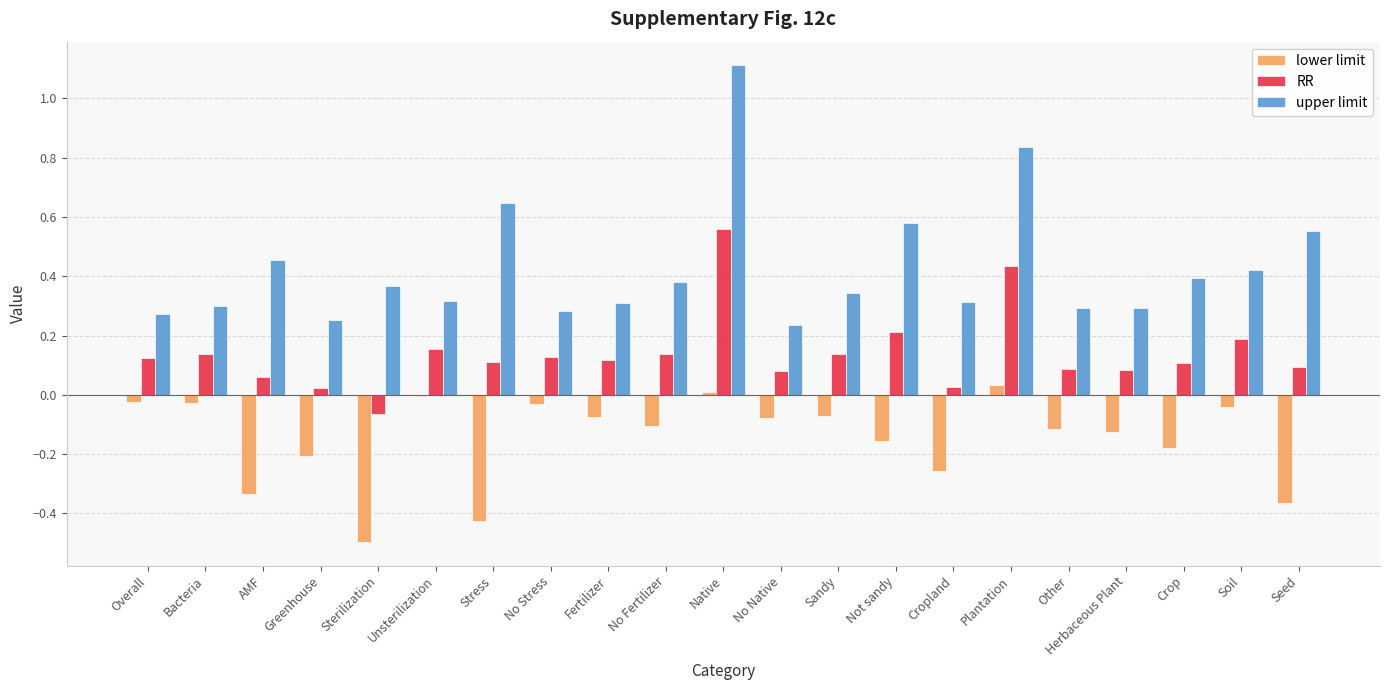

At which category is the sum across all series the highest?

Native